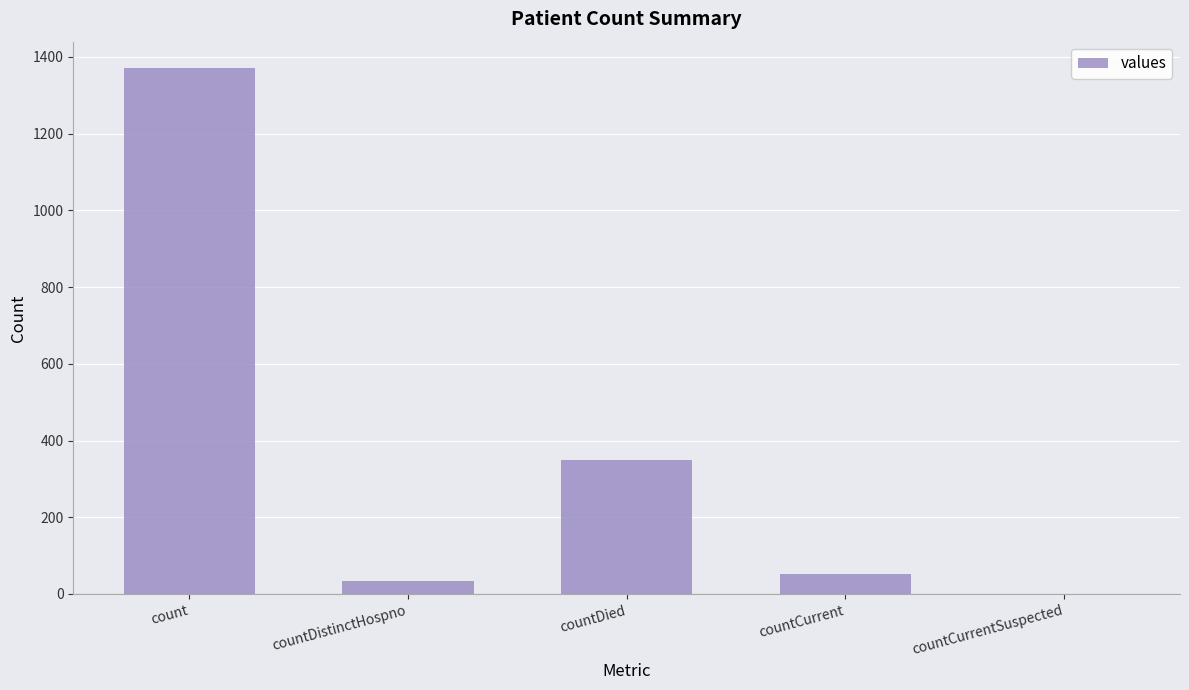

How many positive values are there?

4